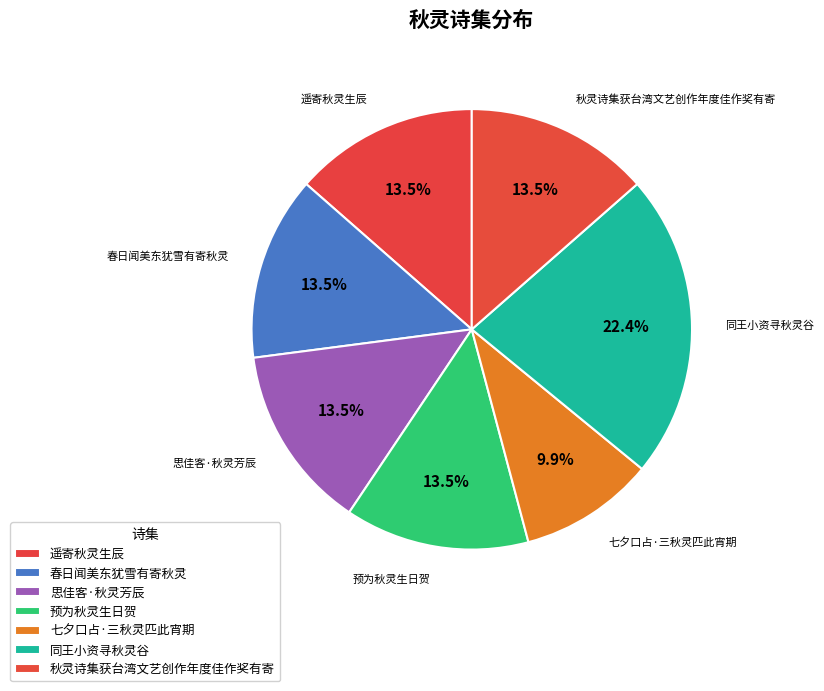

What is the ratio of the value at 秋灵诗集获台湾文艺创作年度佳作奖有寄 to the value at 预为秋灵生日贺?

1.0